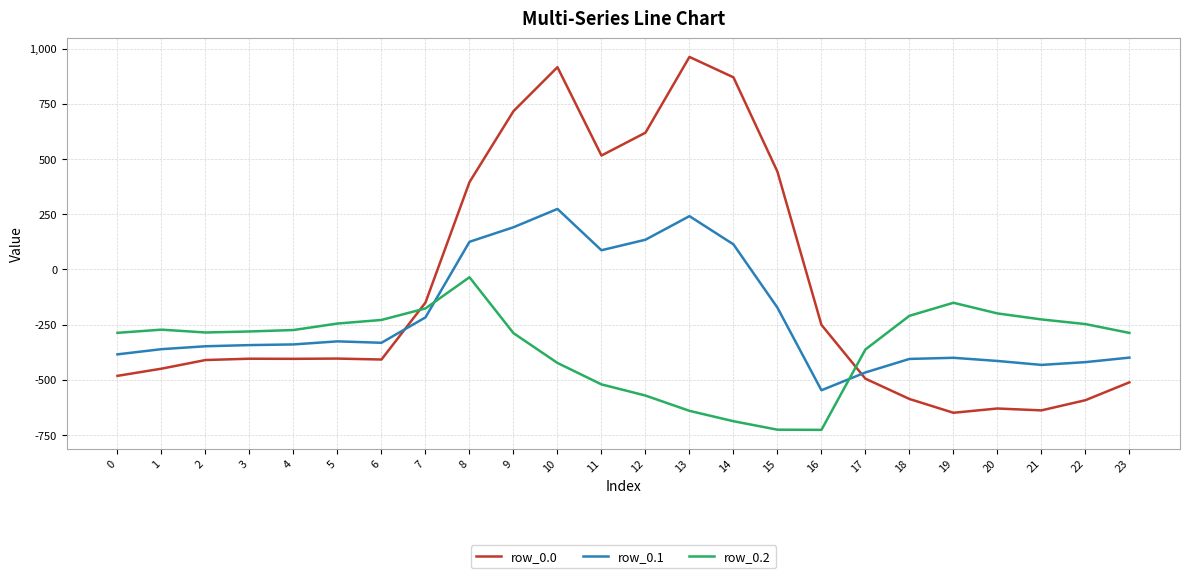

The value of row_0.2 at 23 is -192.5. True or false?

False